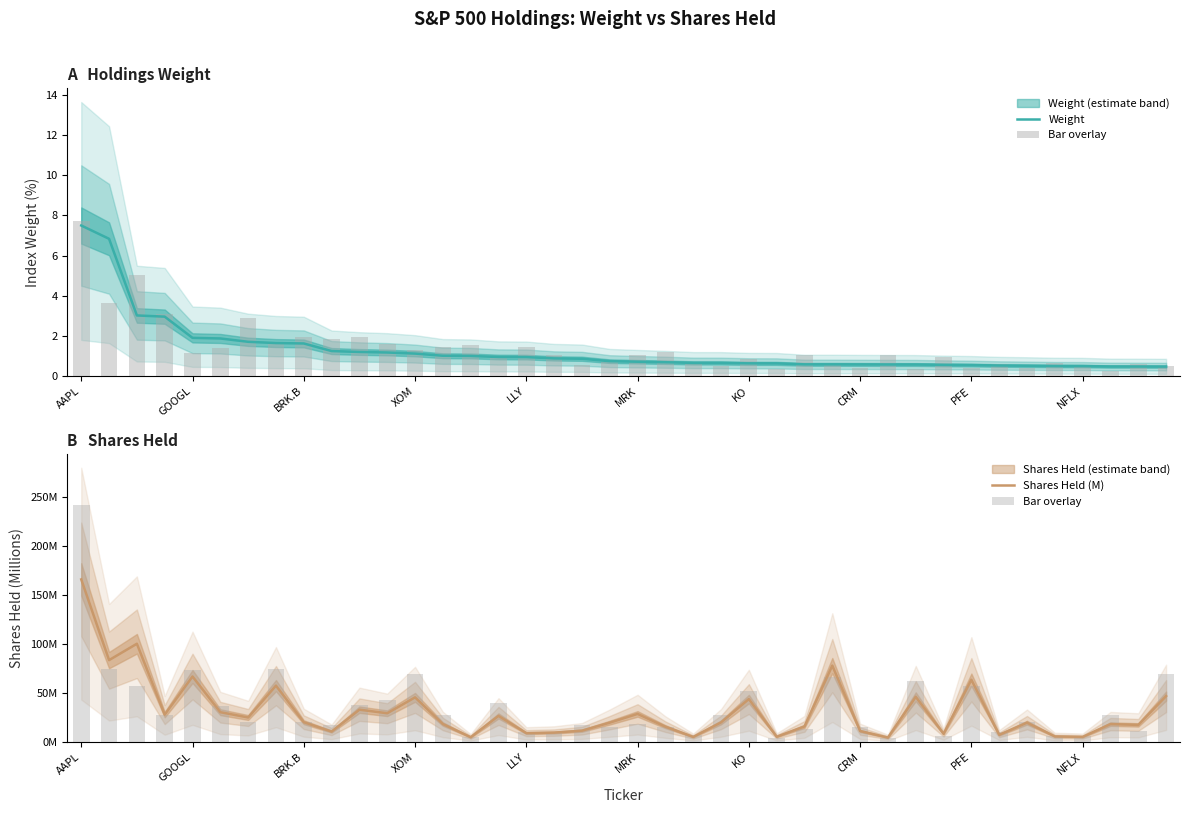

What is the spread (max minus min) of values at 39?

68.3